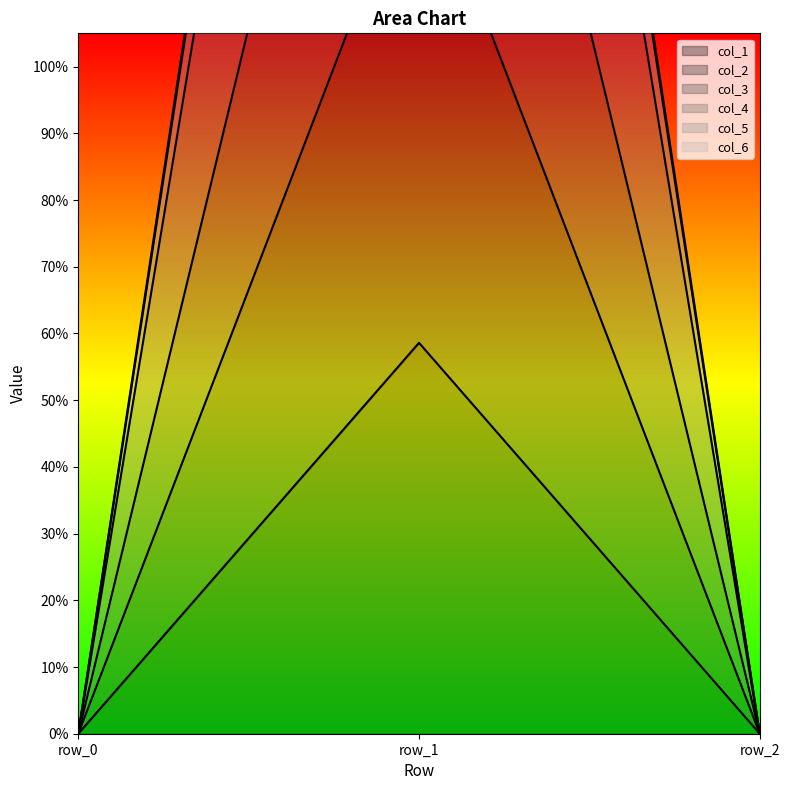

Does the chart have visible grid lines?

No